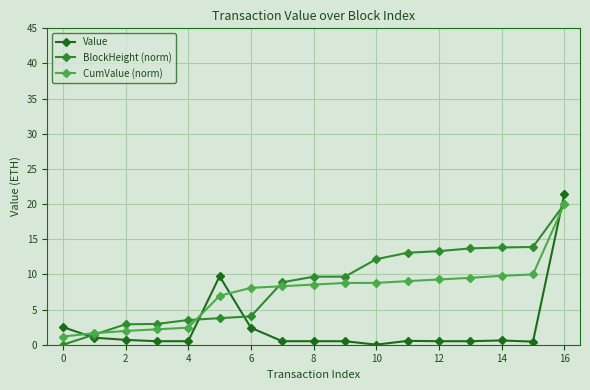

Is this an area chart (filled region under the line)?

No